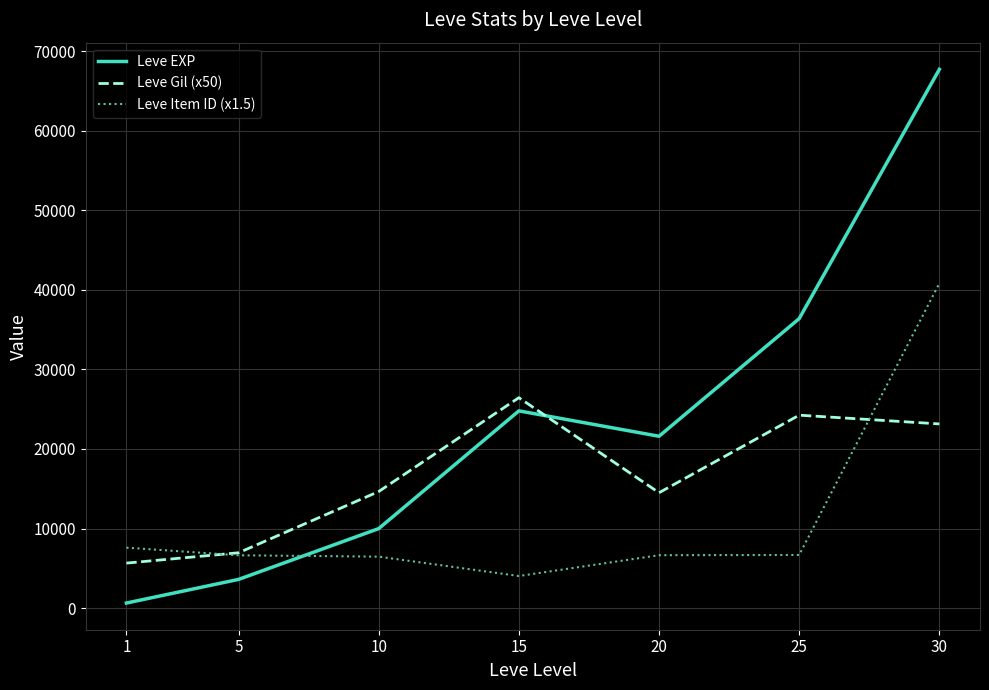

What is the sum of all Leve EXP values?

164730.0